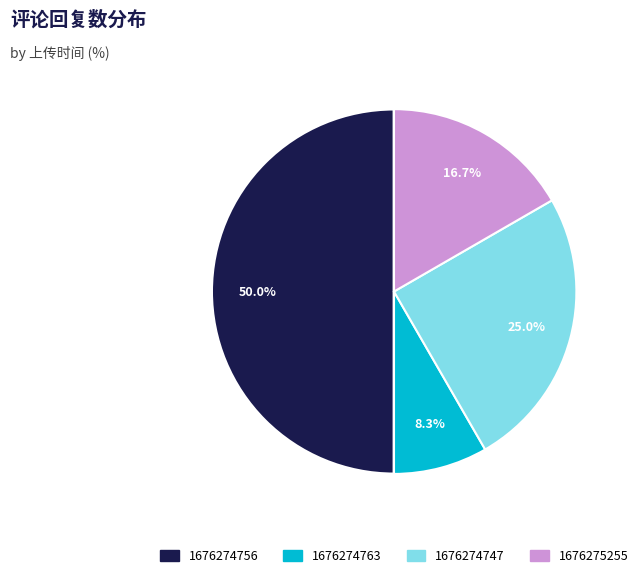

Is it true that 1676275255 is 7% of the pie?

False